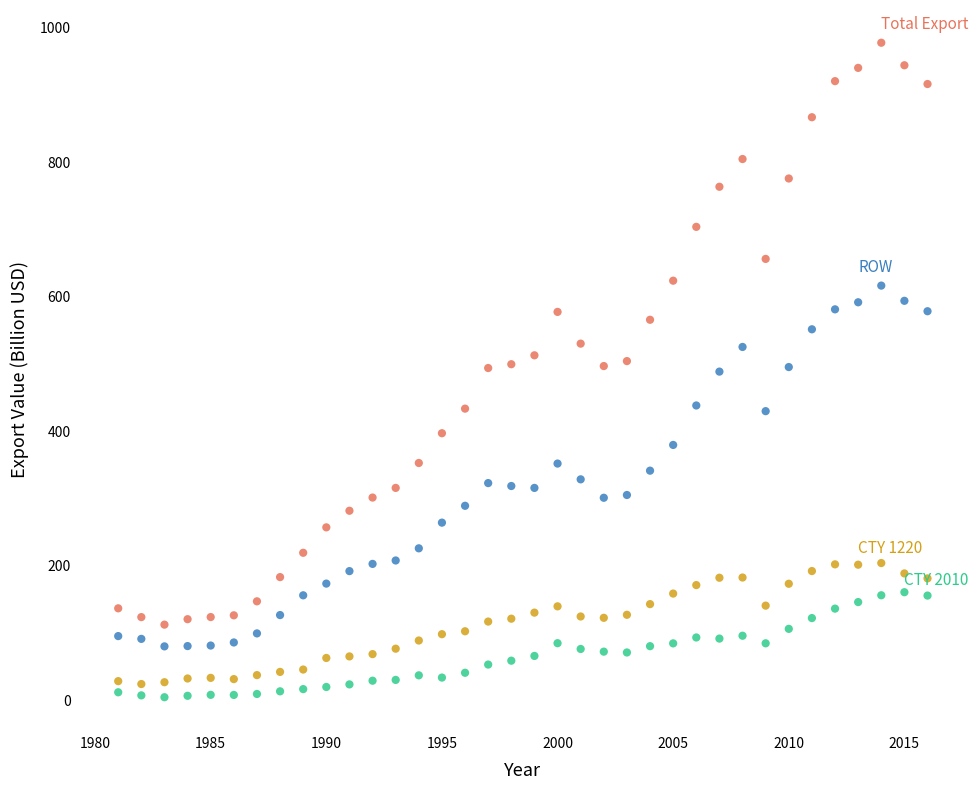

Across all data points, what is the range of X values (max minus min)?

35.0